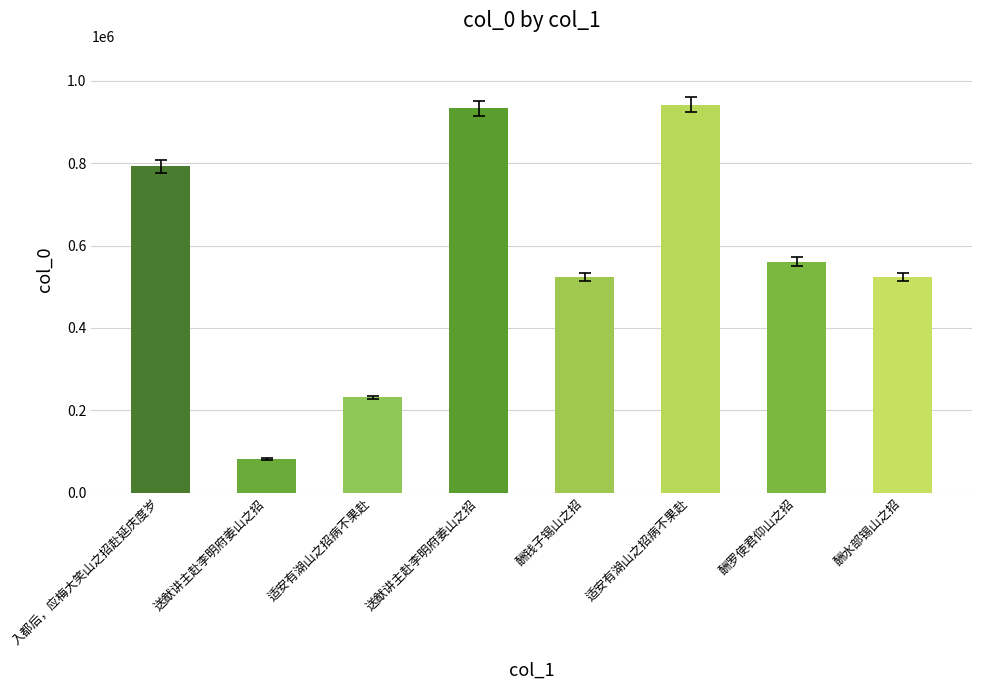

How many values are below 561136?

4